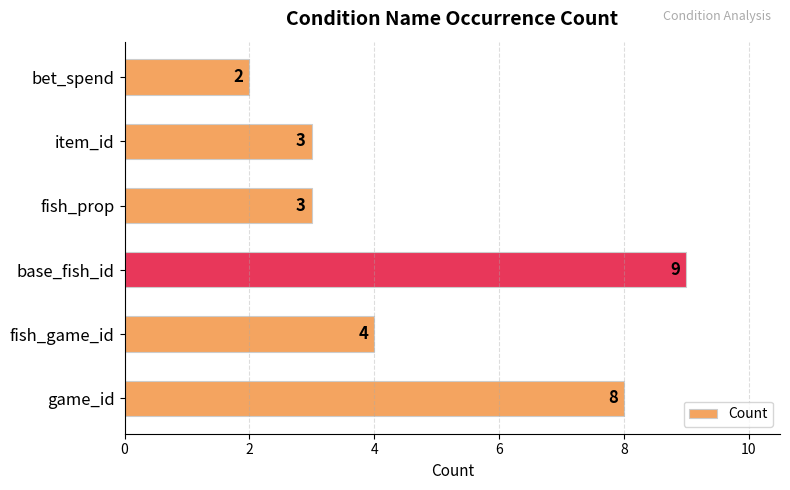

What is the sum of all values?

29